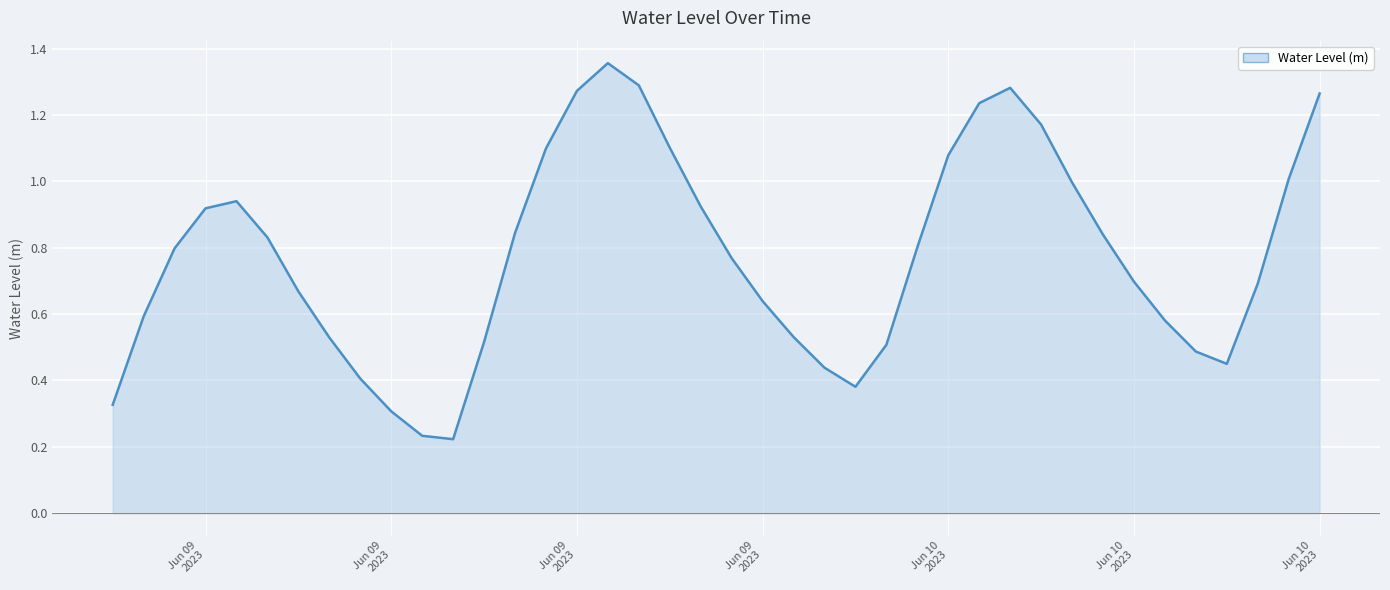

Which category has the lowest value across all series?

2023-06-09 11:00:00